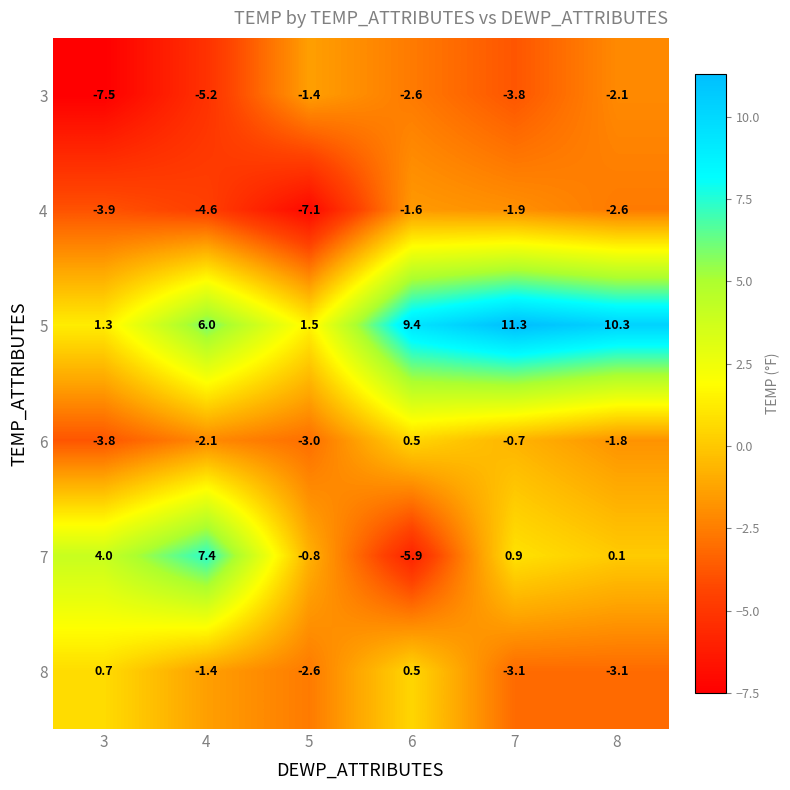

Between 3 and 8, which series saw the biggest shift?

5